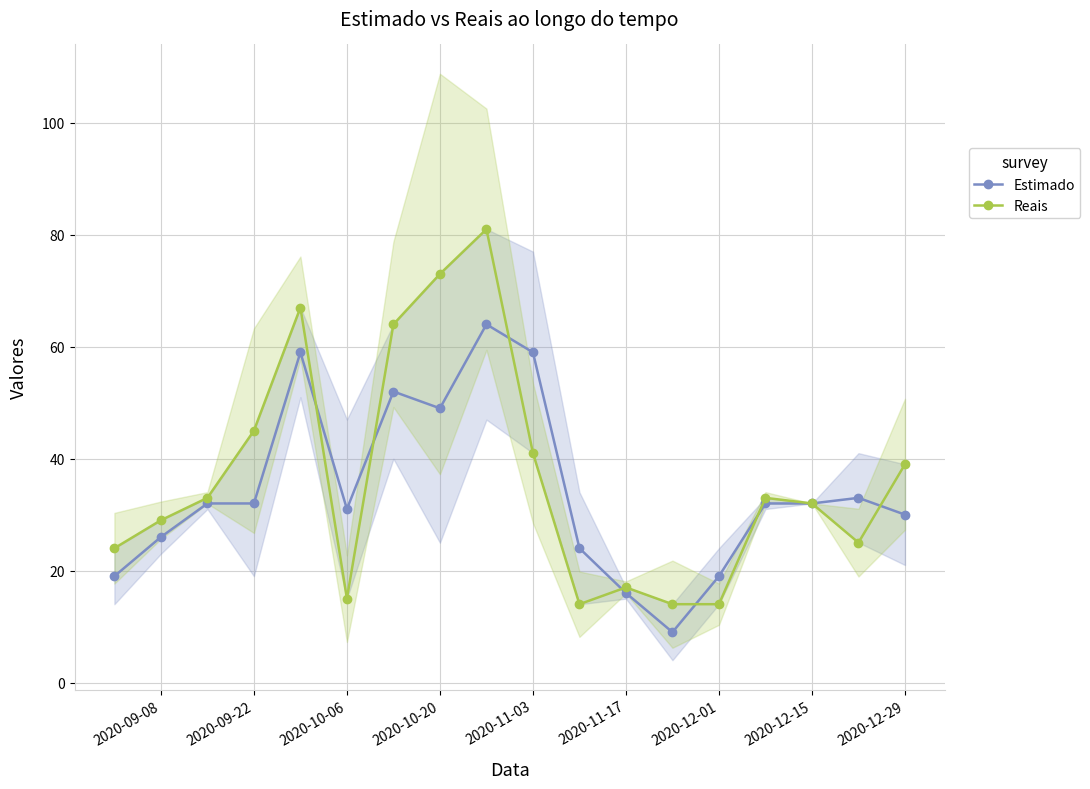

What is the average value of the Estimado series?

34